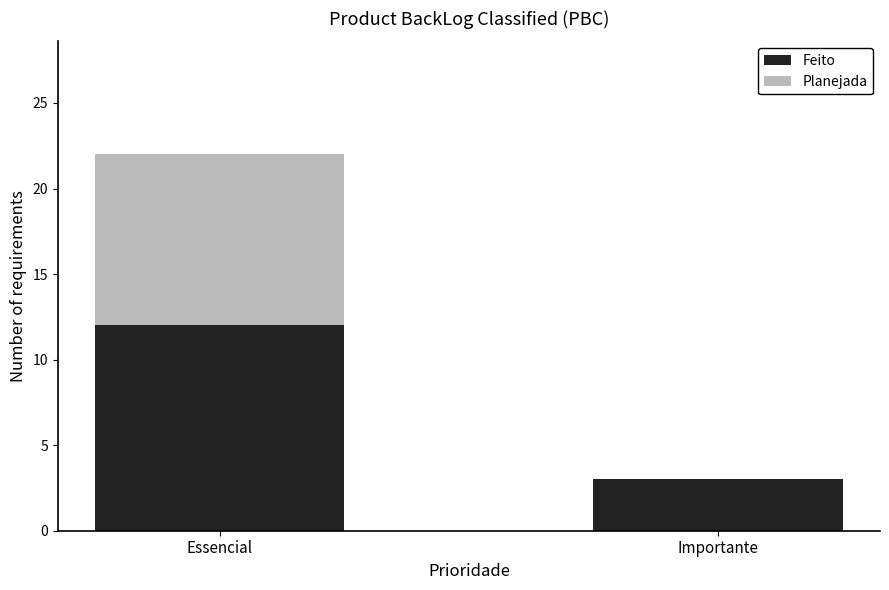

What is the sum of the Feito values at Essencial and Importante?

15